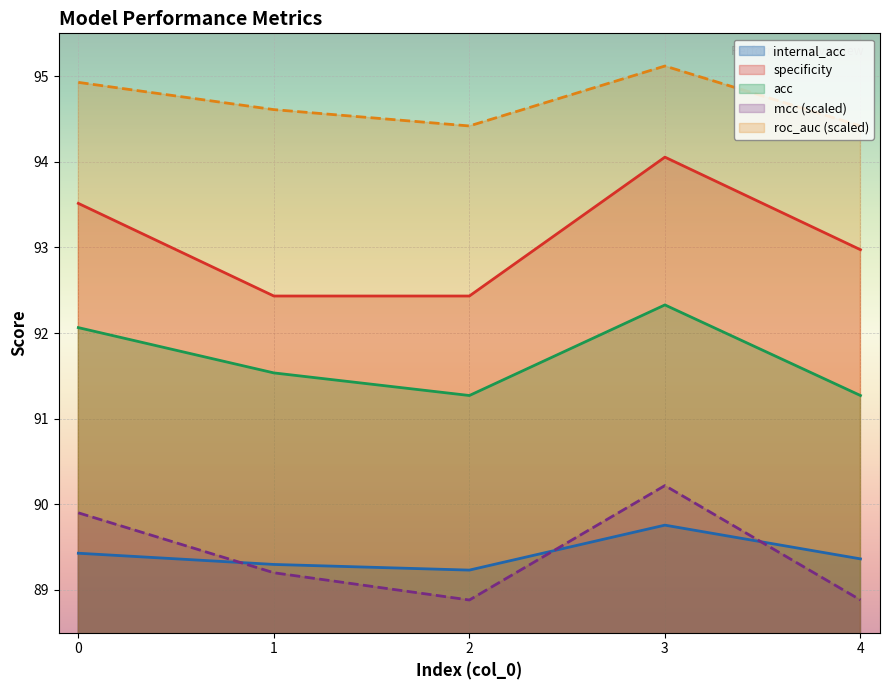

What is the difference between the highest and lowest values at 2?

5.5